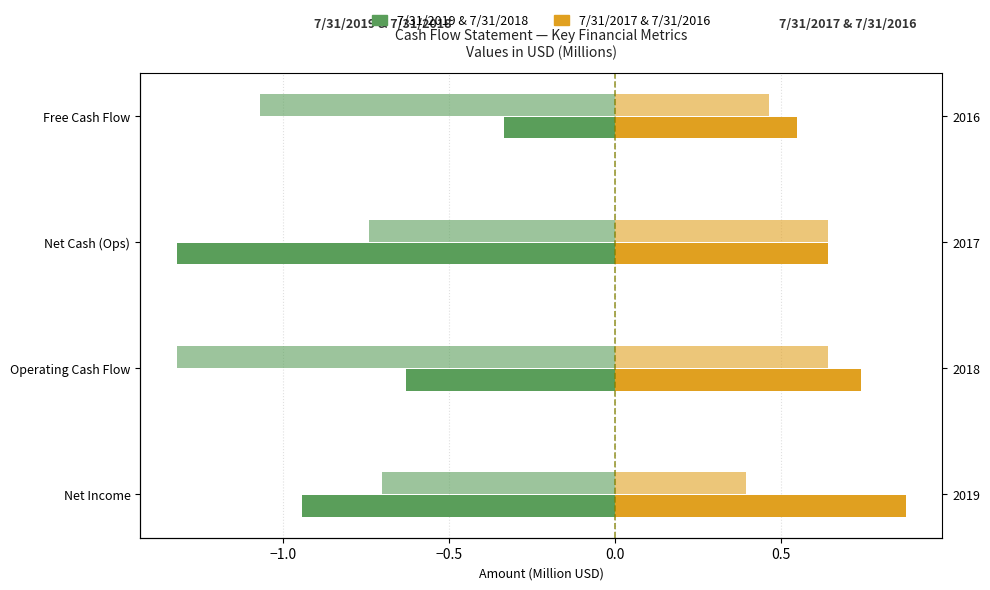

What is the average value of the 7/31/2017 series?

0.7